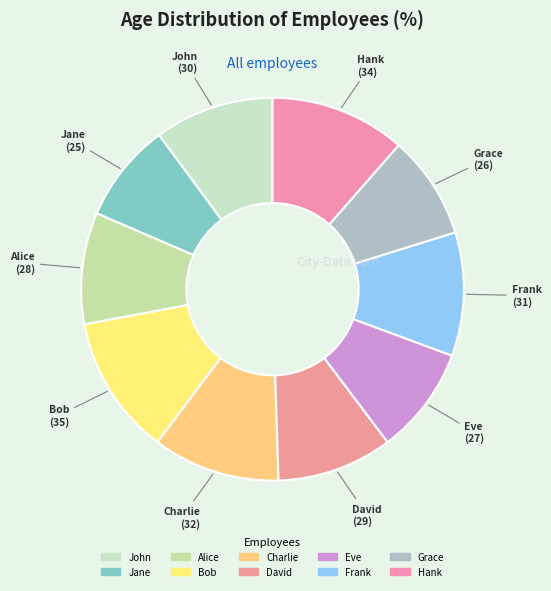

Which category has the biggest portion of the pie?

Bob